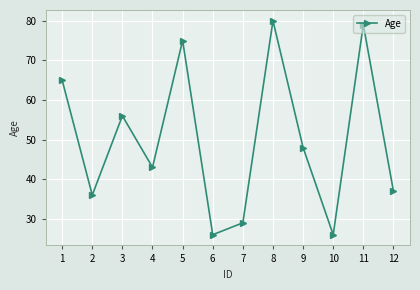

Which label corresponds to the largest value in the chart?

8